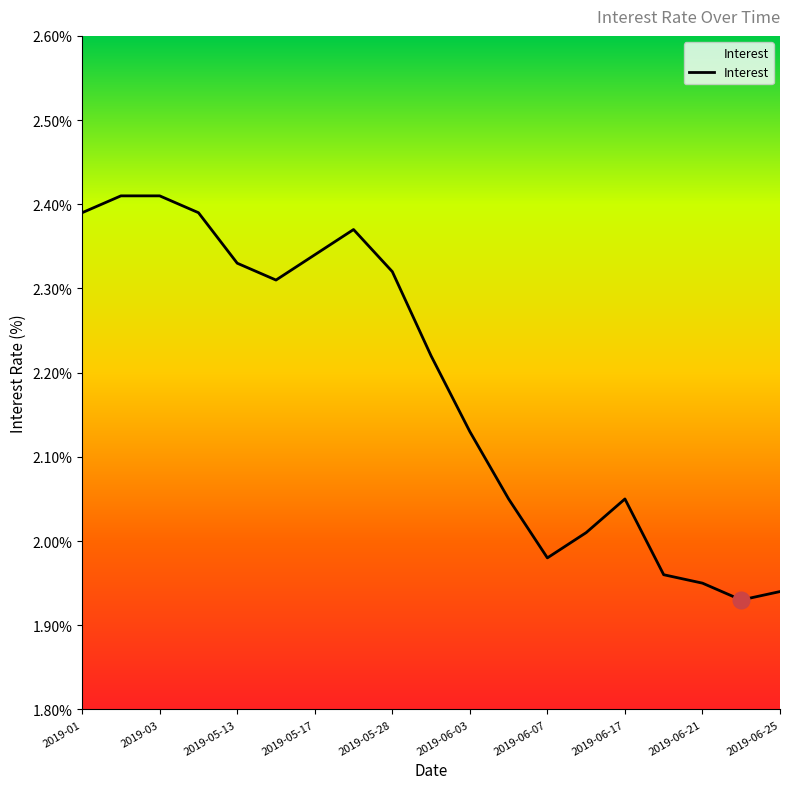

What is the difference between the maximum and minimum values?

0.5